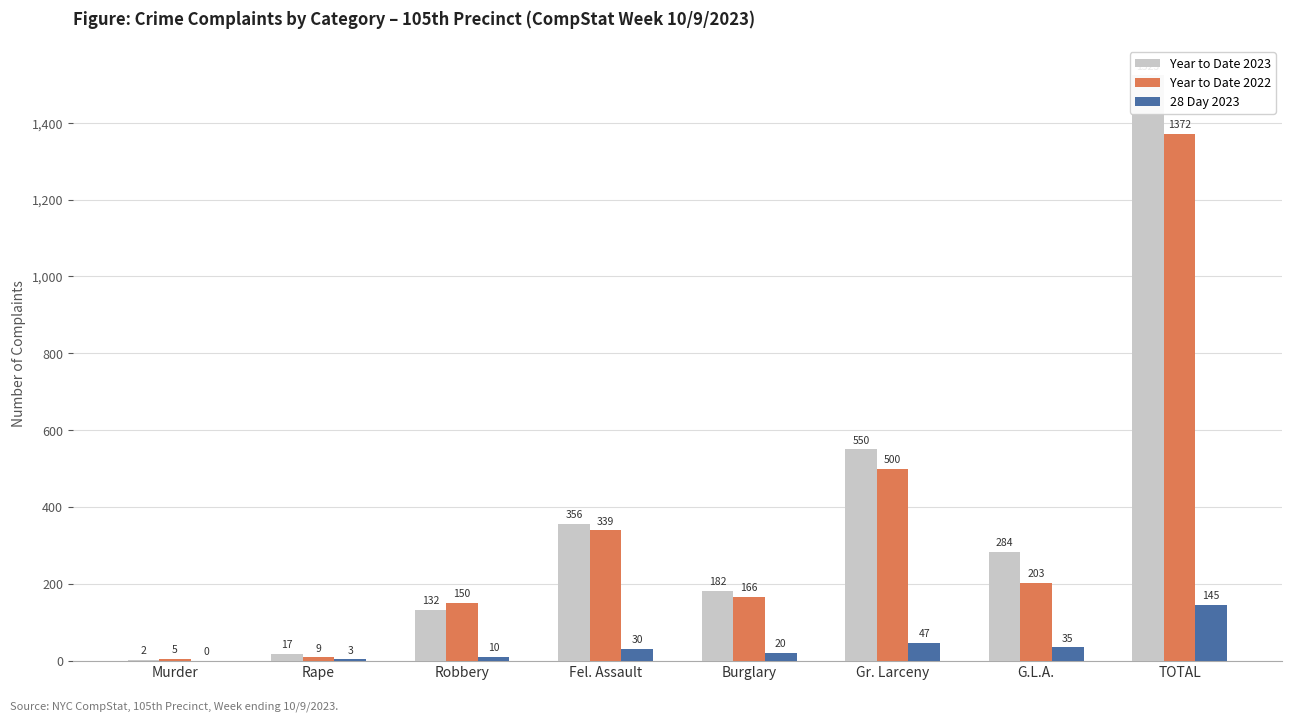

How many groups of bars are there?

8